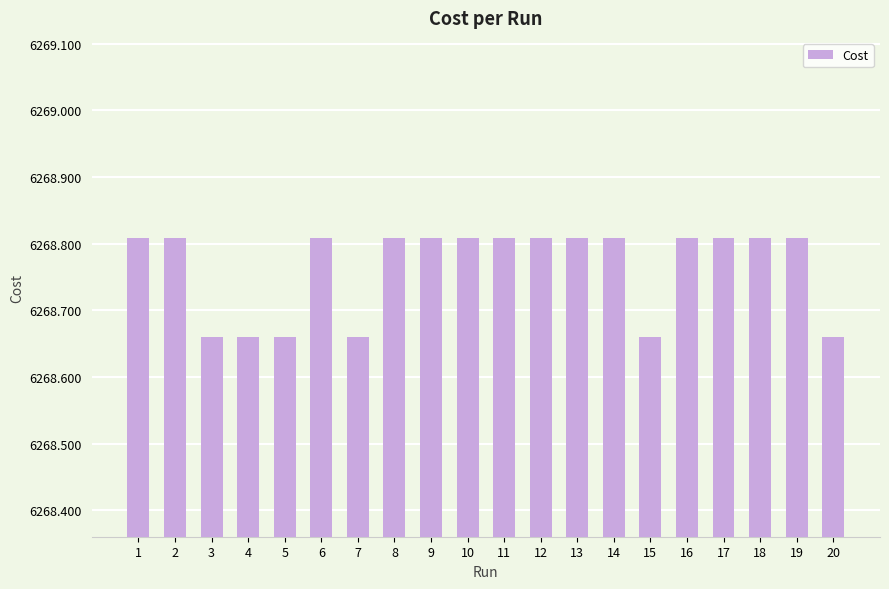

How many bars are there in total?

20